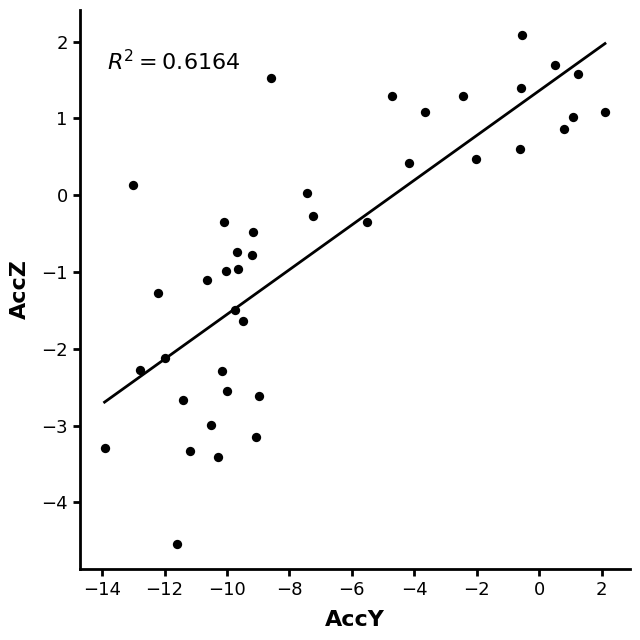

What is the range of Y values (max minus min)?

6.6